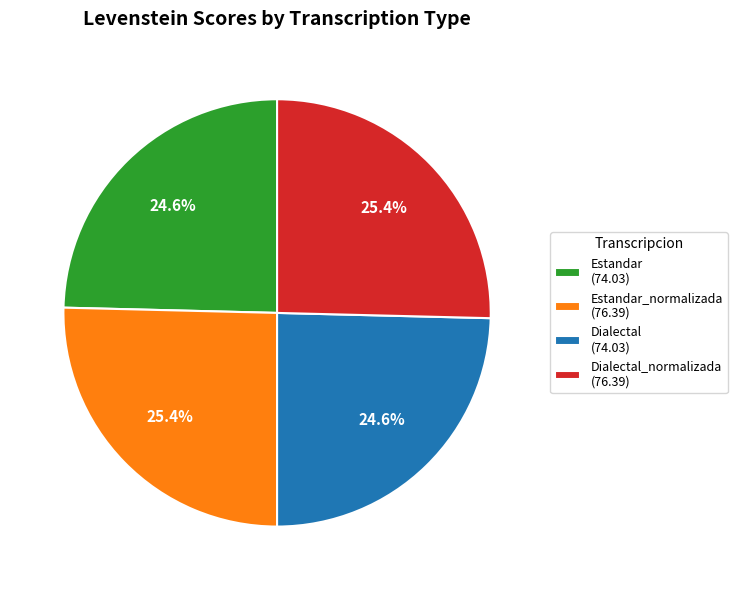

Approximately how many times larger is the value at Estandar (74.03) compared to Dialectal (74.03)?

1.0